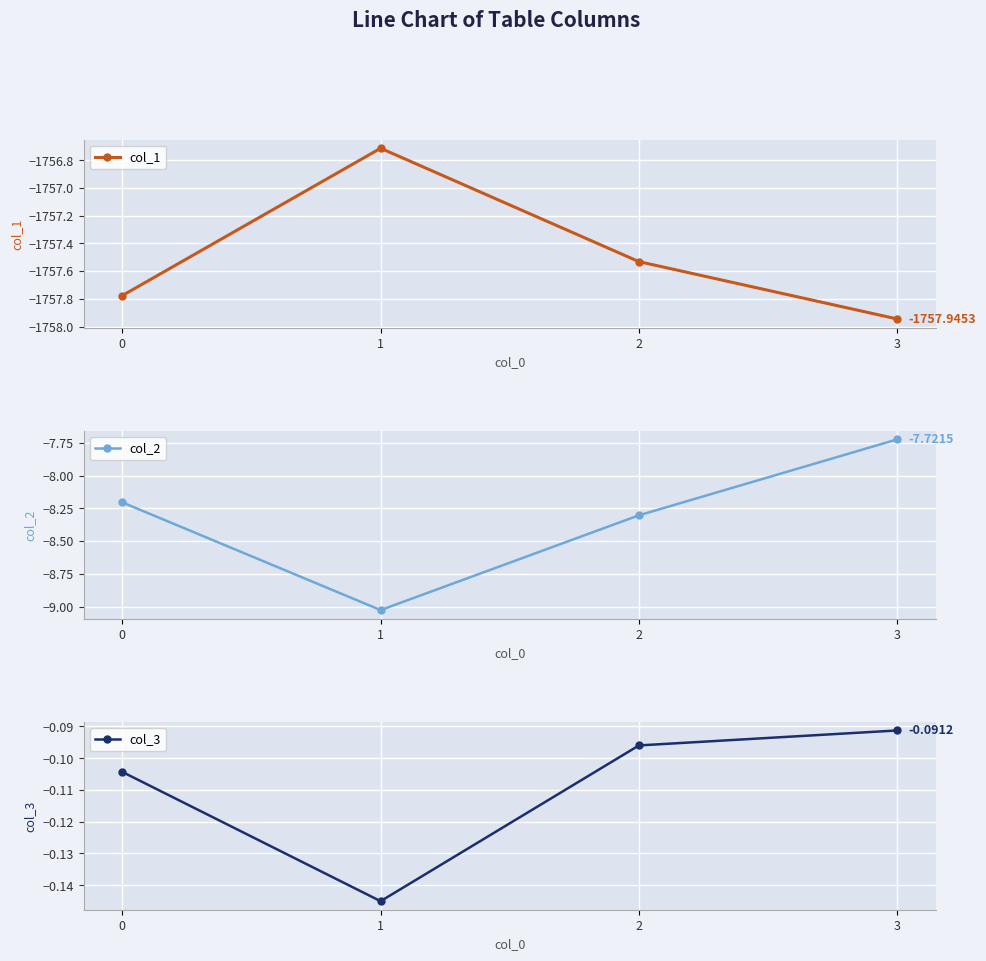

Count the number of categories in the chart.

4